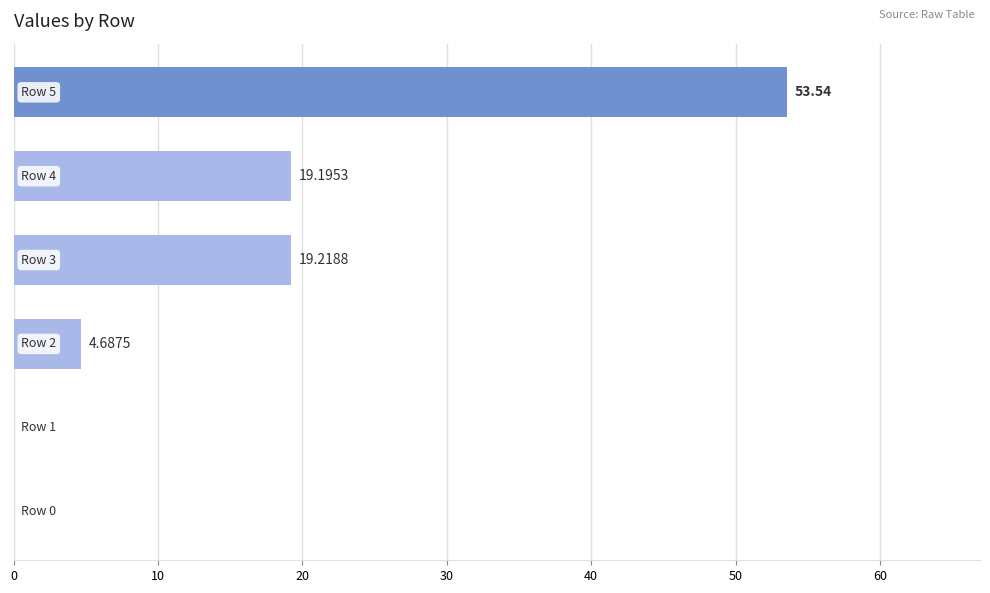

What is the sum of all values?

96.6